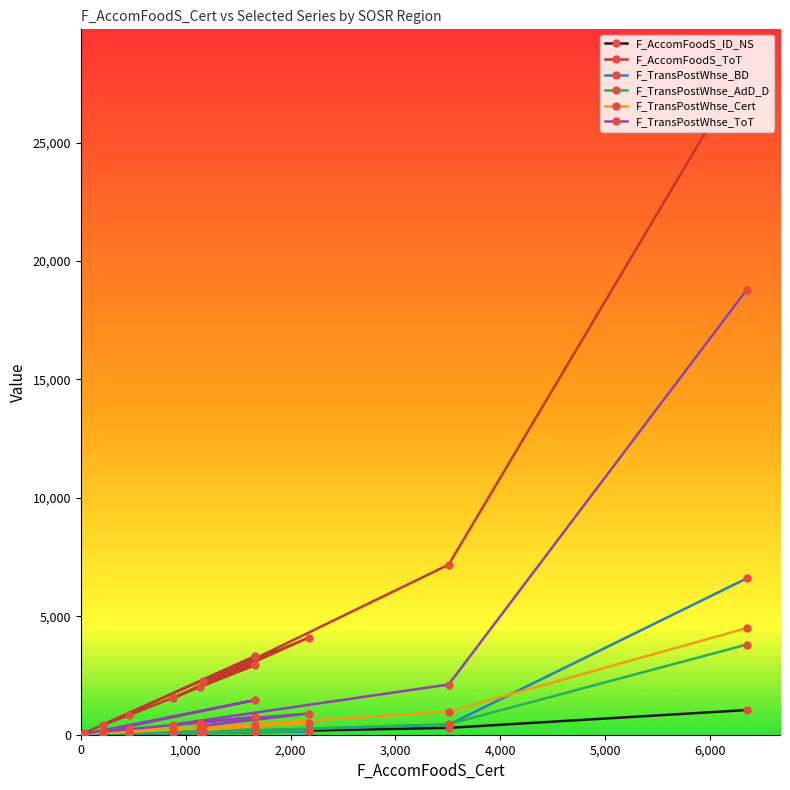

What is the maximum value for F_TransPostWhse_ToT?

18786